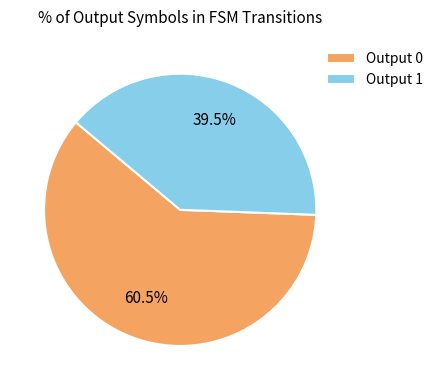

What is the largest slice in the pie chart?

Output 0